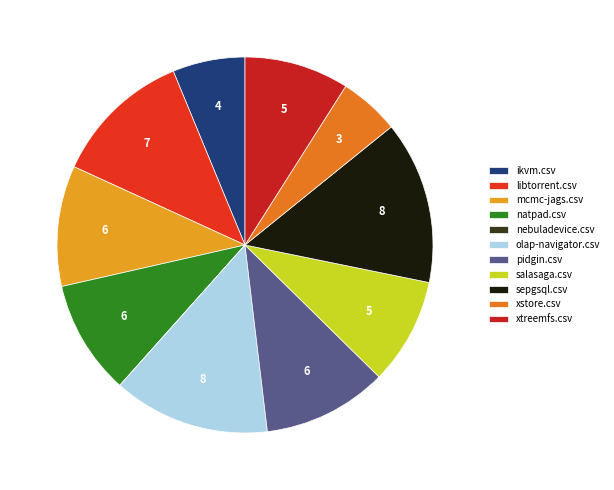

Count the number of slices in the pie.

11